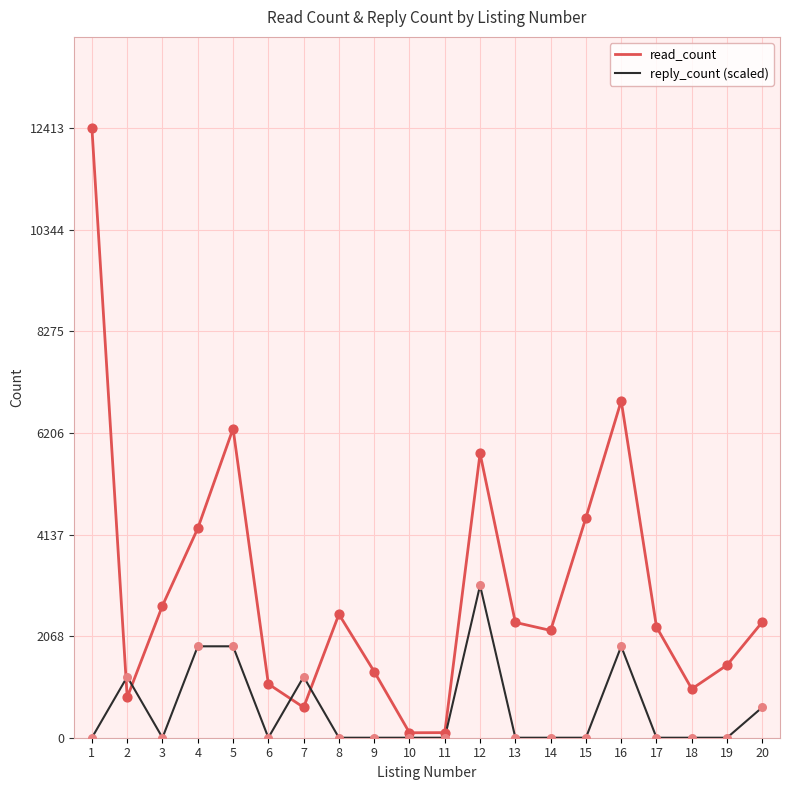

What is the spread (max minus min) of values at 7?

623.3